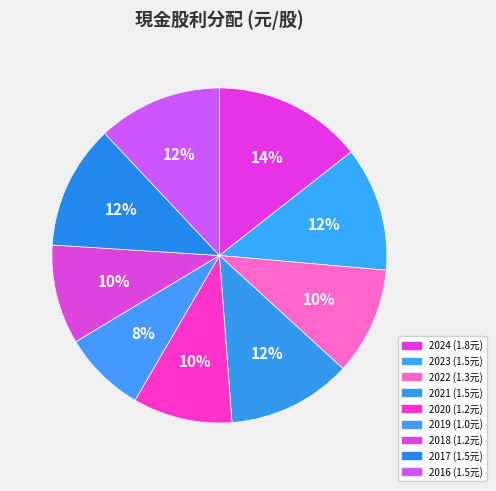

To the nearest percent, what portion does 2022 represent?

10%